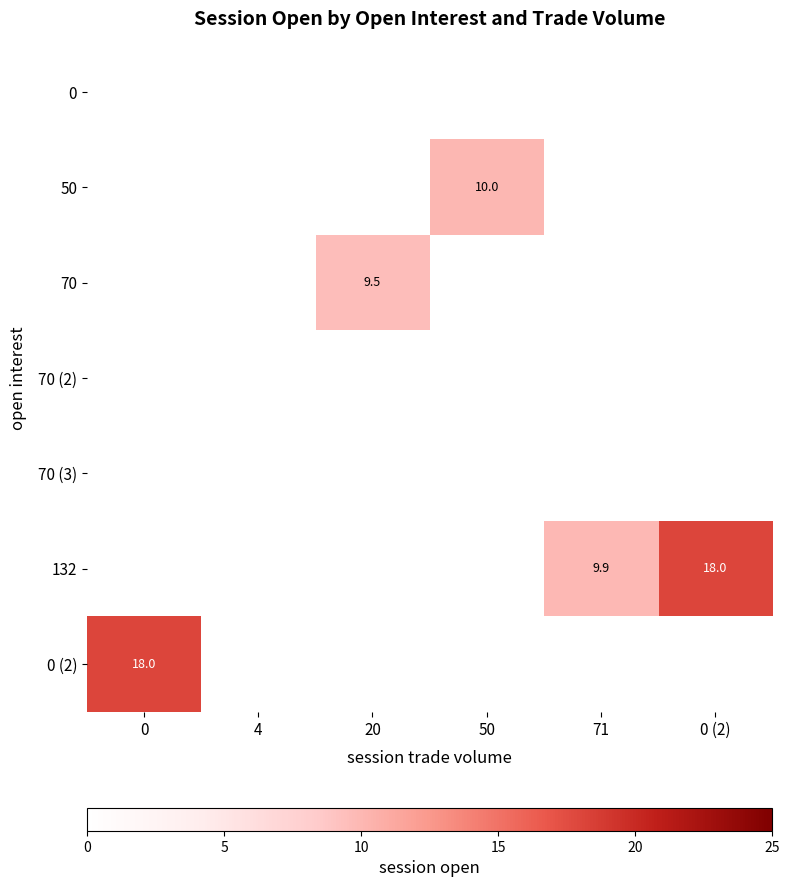

At 0 (2), list the series in order from smallest to largest.

0, 50, 70, 70 (2), 70 (3), 0 (2), 132